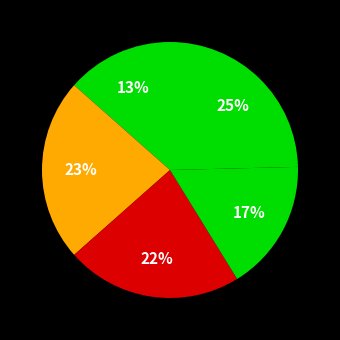

Is there any slice that represents more than half of the pie?

No